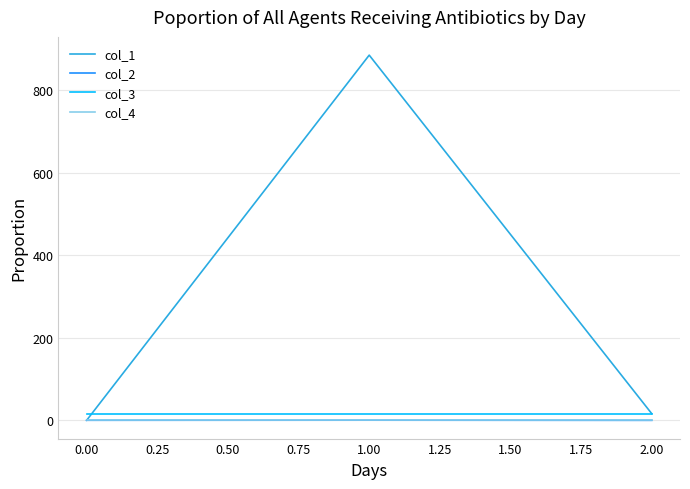

Which category has the lowest value in the col_1 series?

0.00